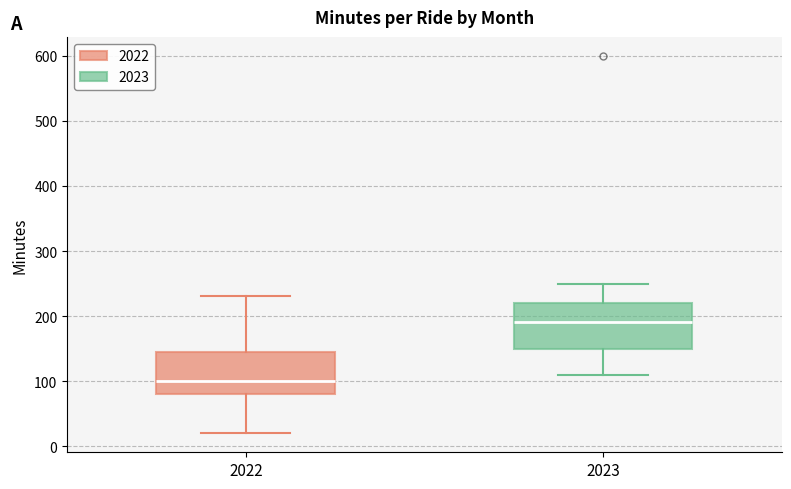

Reading left to right, transcribe this box plot: for each box, give where its median line is, the range the box spans, and where its two whiskers end, as read against the y-axis. The values are not printed on the chart, so give them approximately, as read against the axis.

2022: median 100, box 80 to 150, whiskers 20 to 230
2023: median 190, box 150 to 220, whiskers 110 to 250